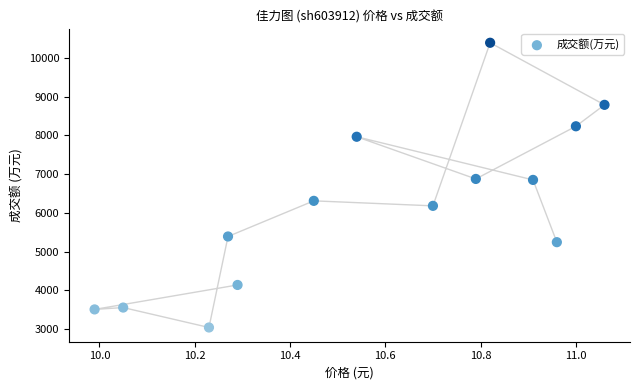

What is the range of Y values (max minus min)?

7343